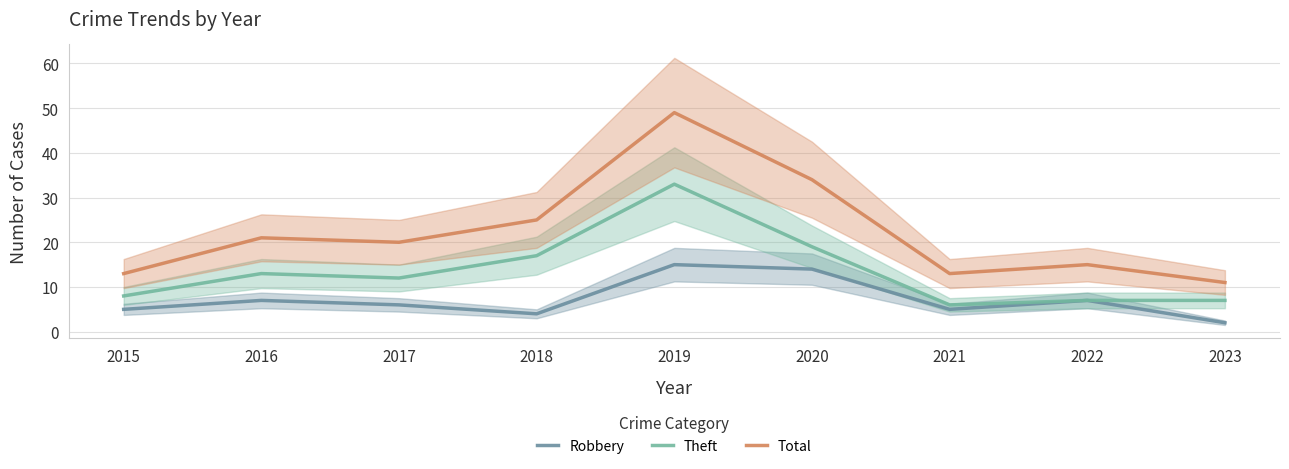

In Theft, how many points are lower than both neighbors (excluding endpoints)?

2